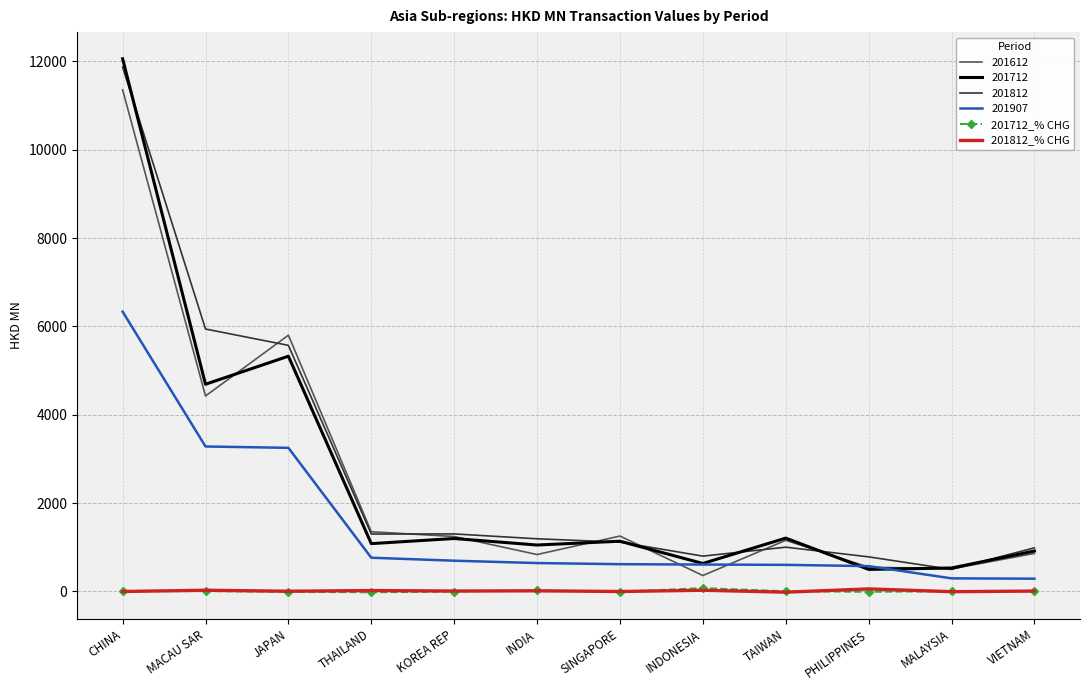

The 201612 series shows 7092.3 at CHINA. True or false?

False